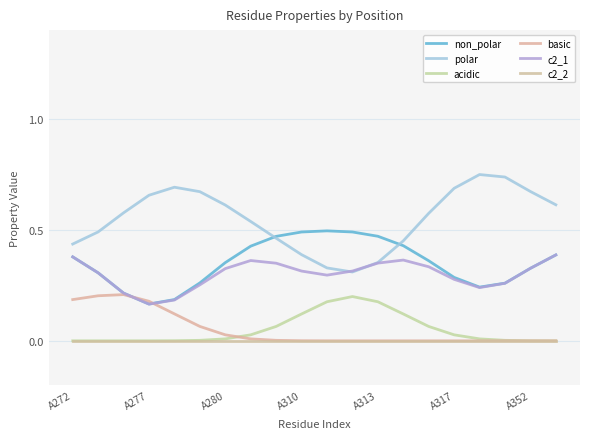

At how many categories does at least one series exceed 0?

20